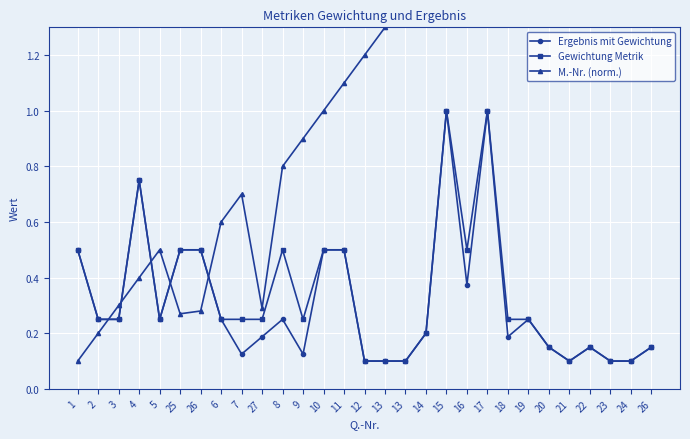

True or false: Gewichtung Metrik has a value of 0.2 at 3.

True